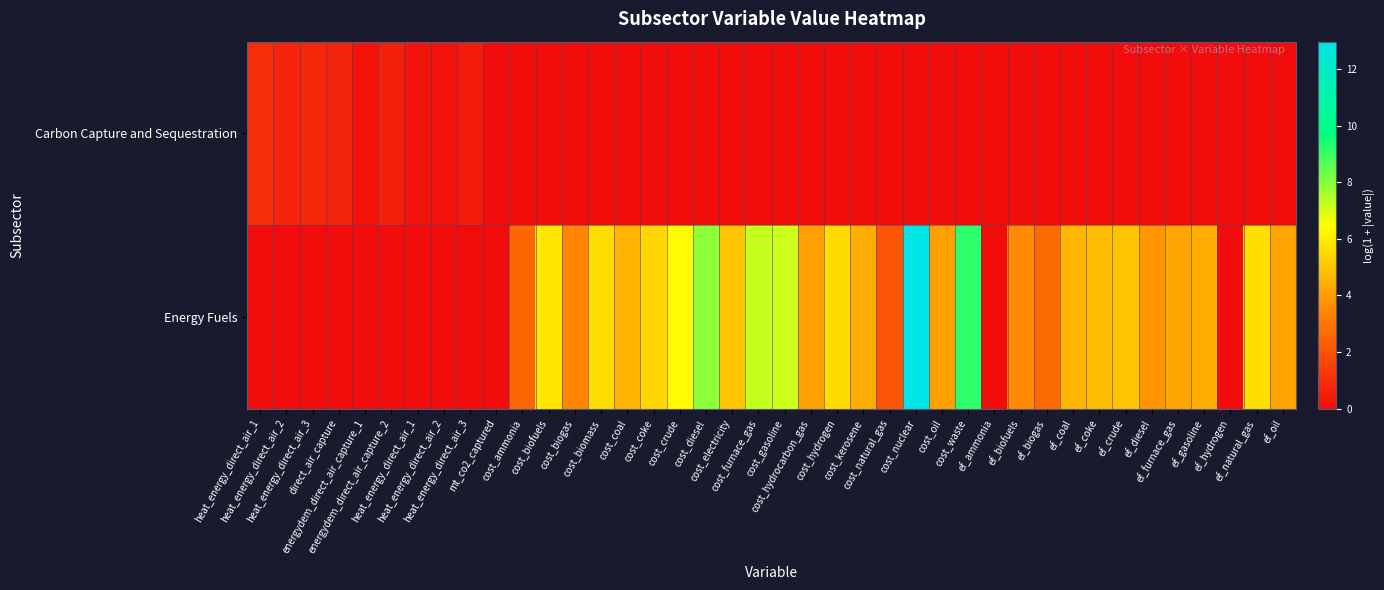

Rank the series by their average value, from highest to lowest.

Energy Fuels, Carbon Capture and Sequestration